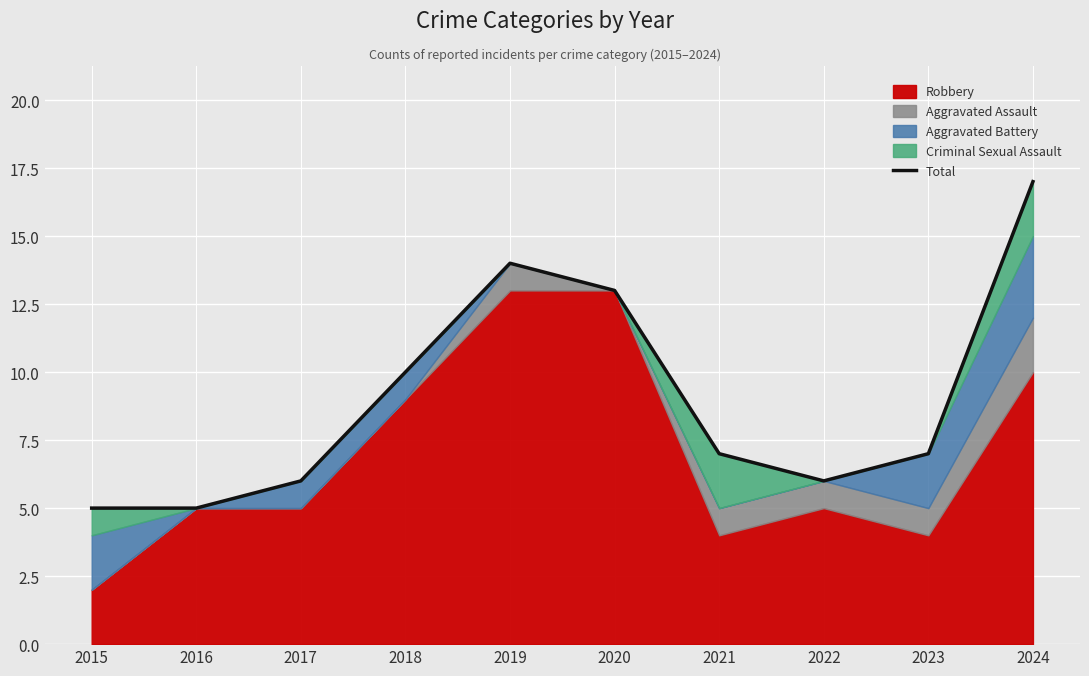

Rank the categories by value from highest to lowest.

2024, 2019, 2020, 2018, 2021, 2023, 2017, 2022, 2015, 2016